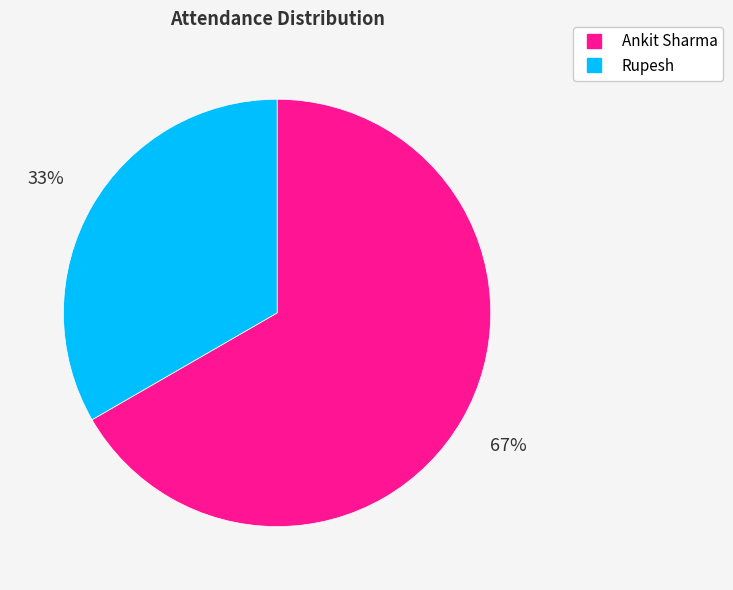

Approximately how many times larger is the value at Rupesh compared to Ankit Sharma?

0.5